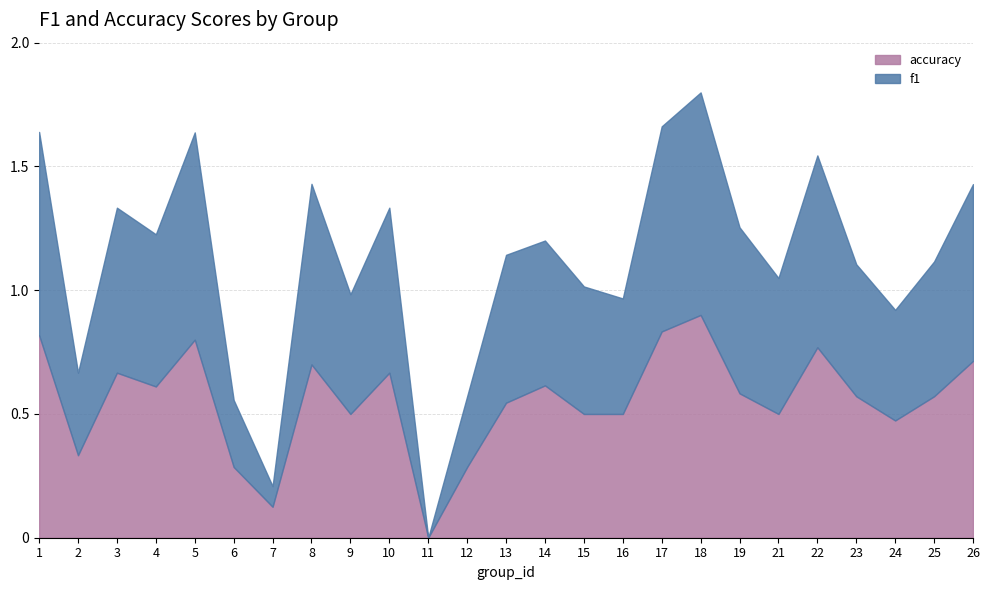

What is the sum of all accuracy values?

13.9